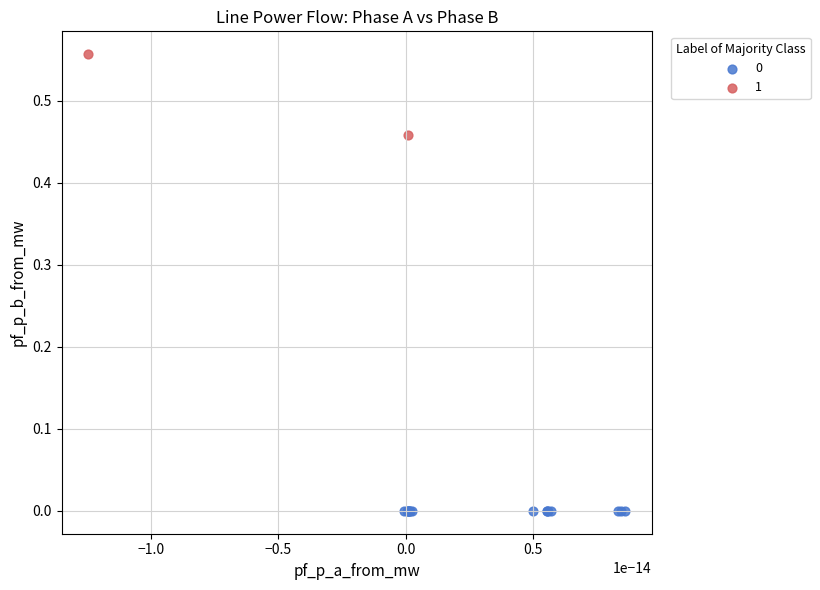

Which series has the largest Y range (max minus min)?

1